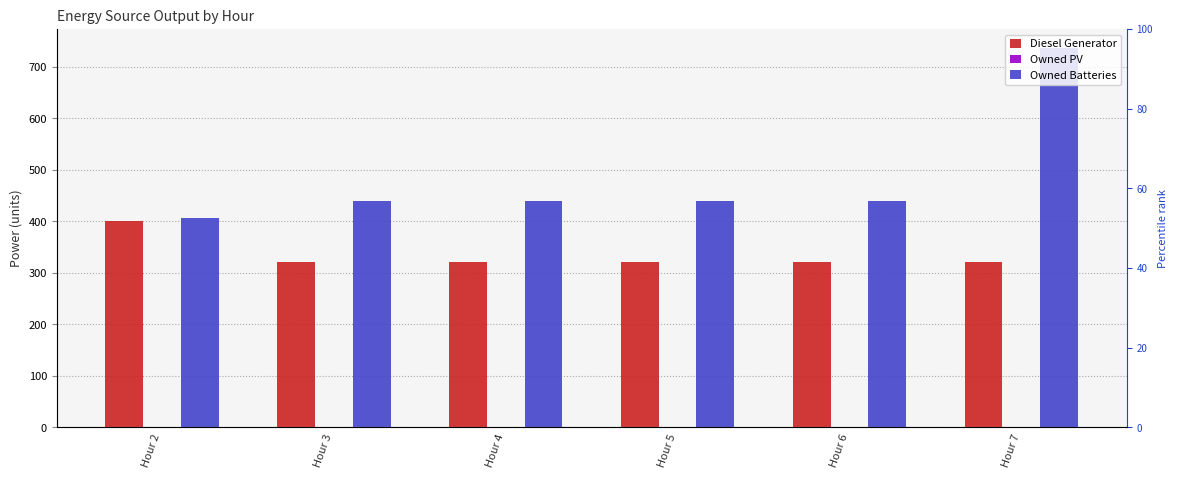

What is the spread (max minus min) of values at Hour 2?

407